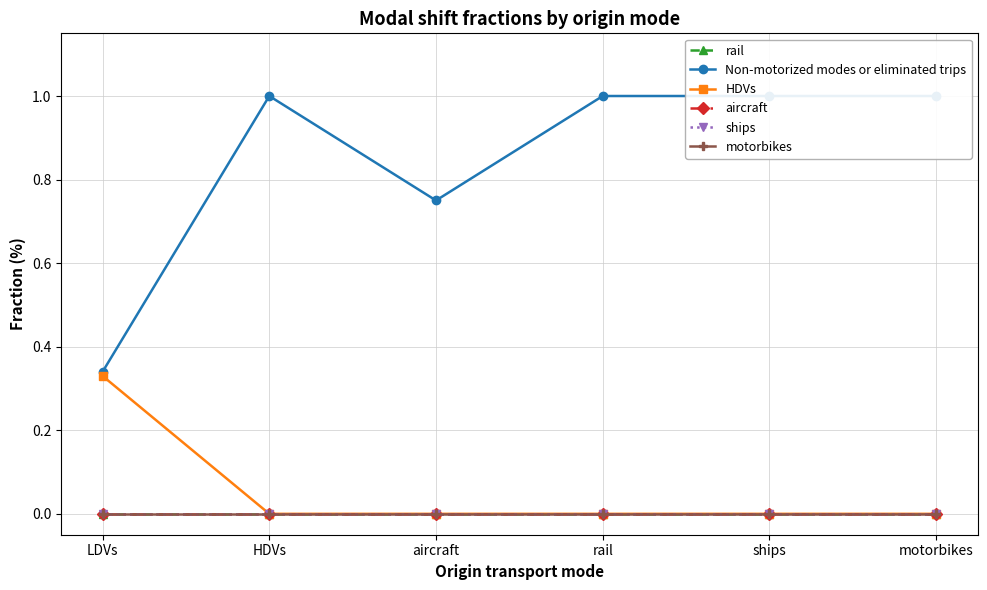

What is the total value across all series at HDVs?

1.0